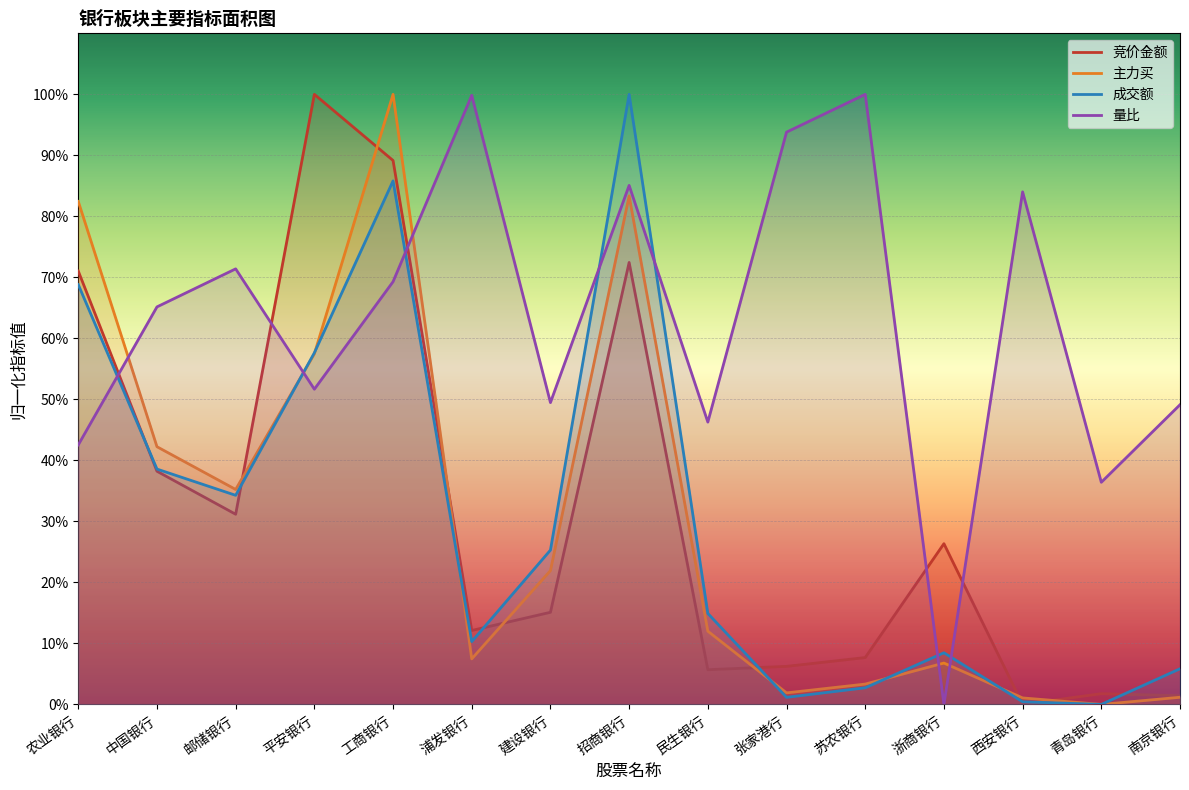

What are all the series names shown in the legend?

竞价金额, 主力买, 成交额, 量比